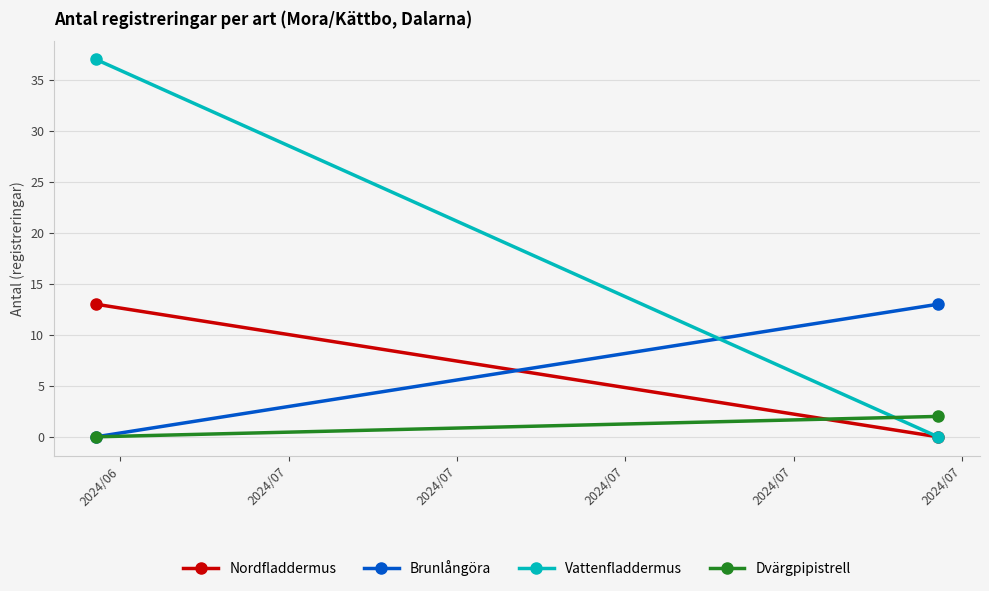

What is the difference between the maximum and minimum values in the Vattenfladdermus series?

37